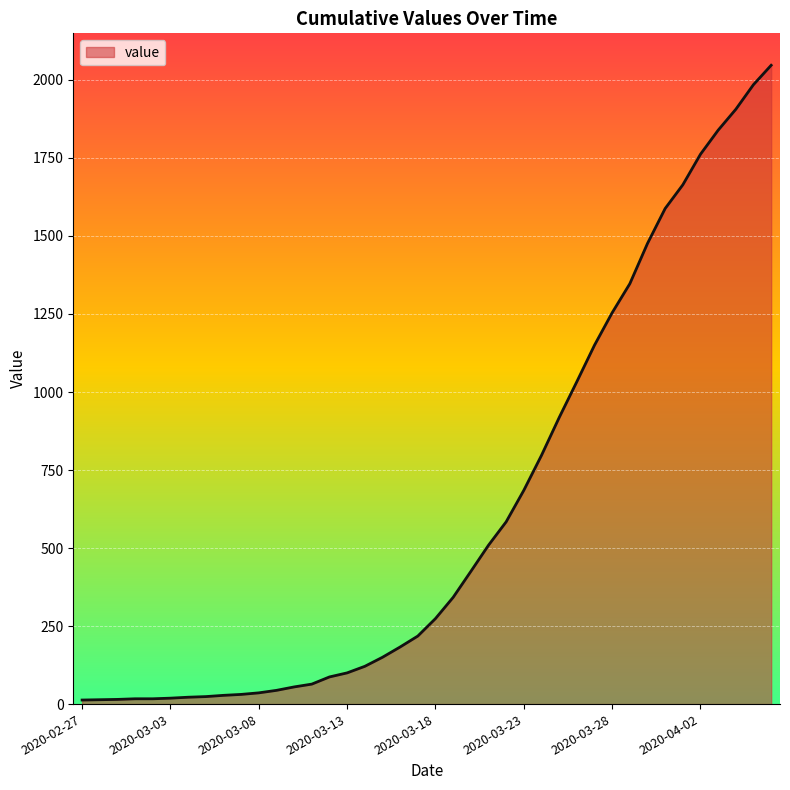

What is the greatest value displayed?

2047